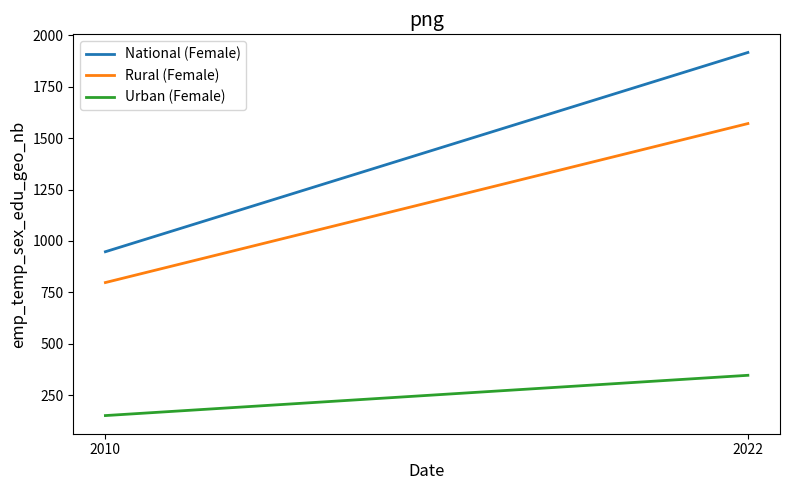

How many data points in Rural (Female) are above 1571?

1